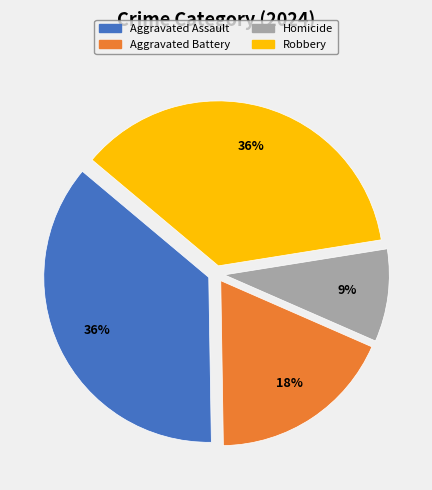

To the nearest percent, what percentage of the pie is Homicide?

9%